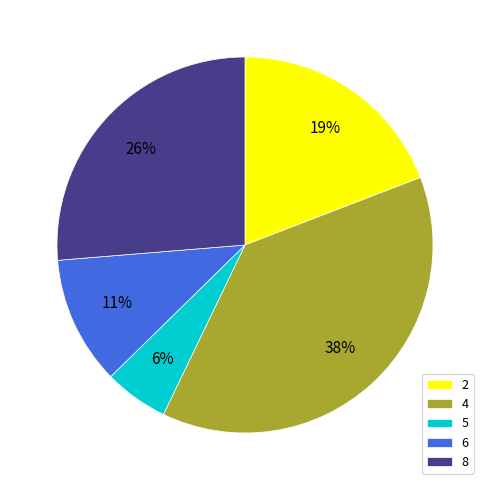

Does any single category account for the majority?

No